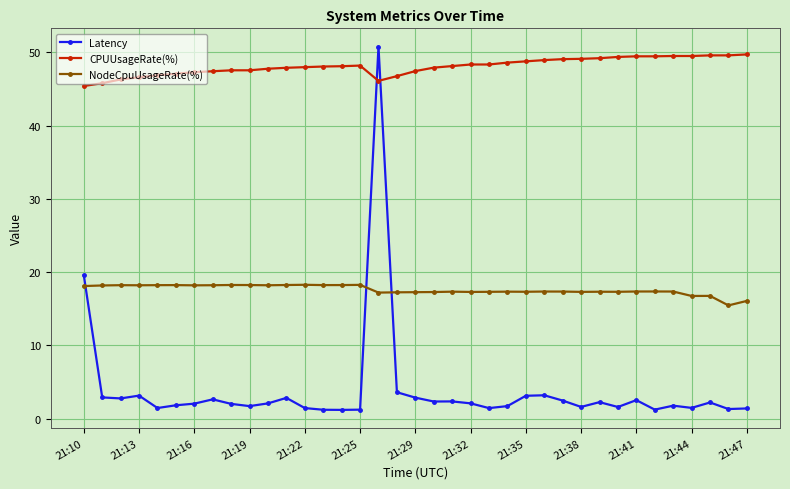

List the series in order of their overall mean, highest first.

CPUUsageRate(%), NodeCpuUsageRate(%), Latency